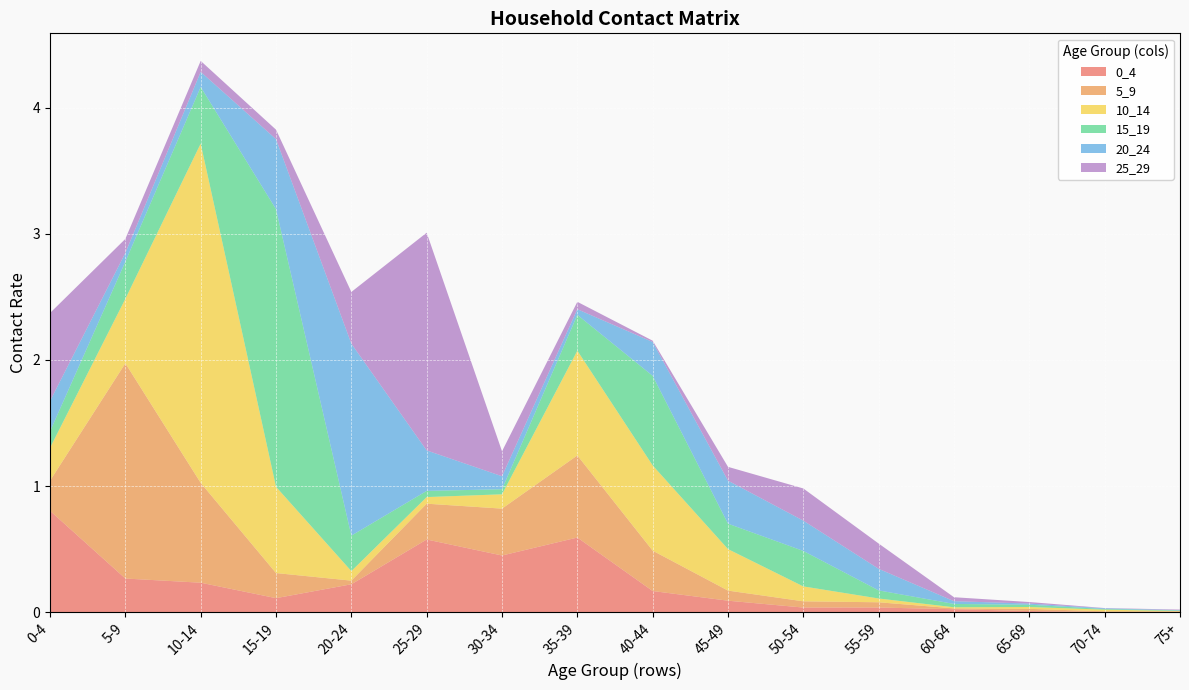

Reading left to right, list all the values displayed in this chart.

0_4: 0.8	0.3	0.2	0.1	0.2	0.6	0.5	0.6	0.2	0.1	0.0	0.0	0.0	0.0	0.0	0.0
5_9: 0.2	1.7	0.8	0.2	0.0	0.3	0.4	0.7	0.3	0.1	0.0	0.0	0.0	0.0	0.0	0.0
10_14: 0.3	0.5	2.7	0.7	0.1	0.1	0.1	0.8	0.7	0.3	0.1	0.0	0.0	0.0	0.0	0.0
15_19: 0.1	0.3	0.4	2.2	0.3	0.0	0.0	0.3	0.7	0.2	0.3	0.1	0.0	0.0	0.0	0.0
20_24: 0.2	0.1	0.1	0.6	1.5	0.3	0.1	0.0	0.3	0.3	0.2	0.2	0.0	0.0	0.0	0.0
25_29: 0.7	0.1	0.1	0.1	0.4	1.7	0.2	0.1	0.0	0.1	0.3	0.2	0.0	0.0	0.0	0.0